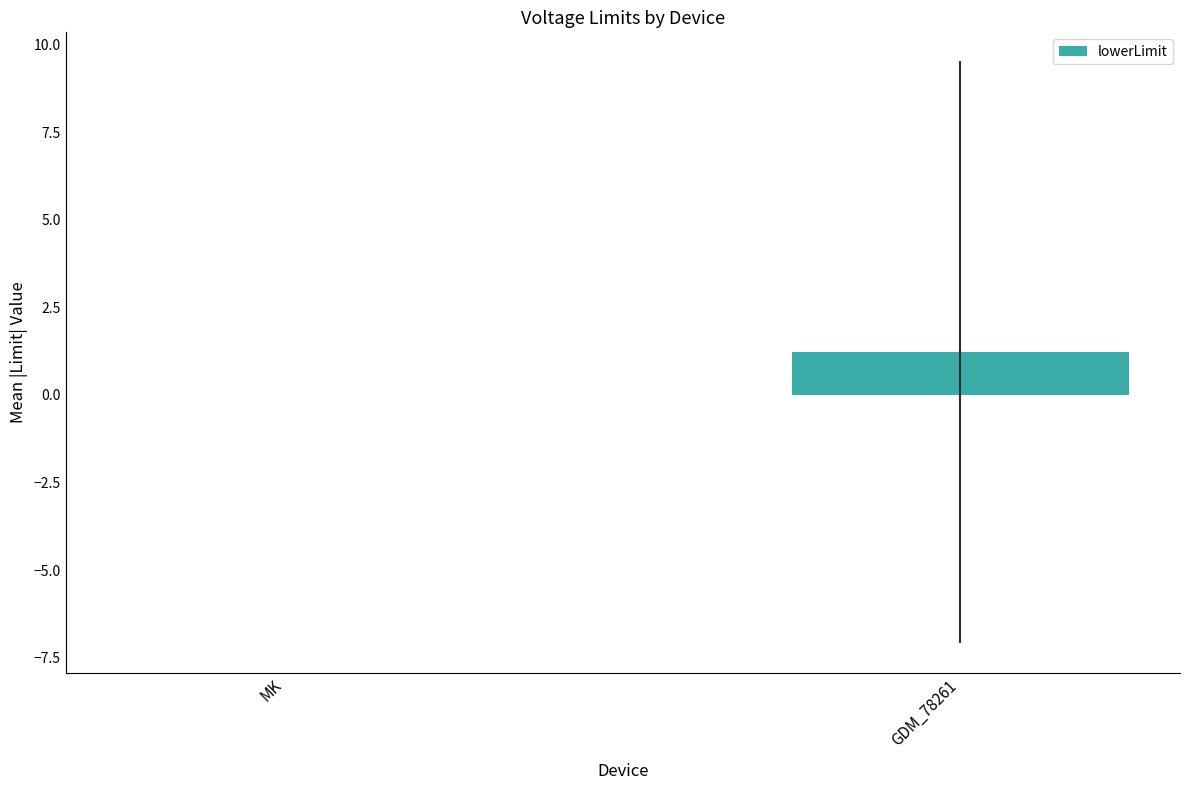

Count the number of categories in the chart.

2